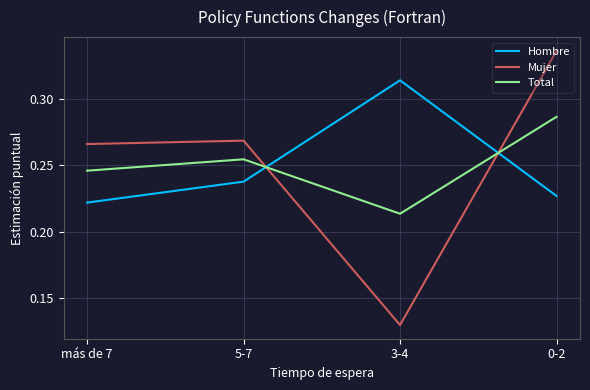

Where is the first local minimum for Total?

3-4